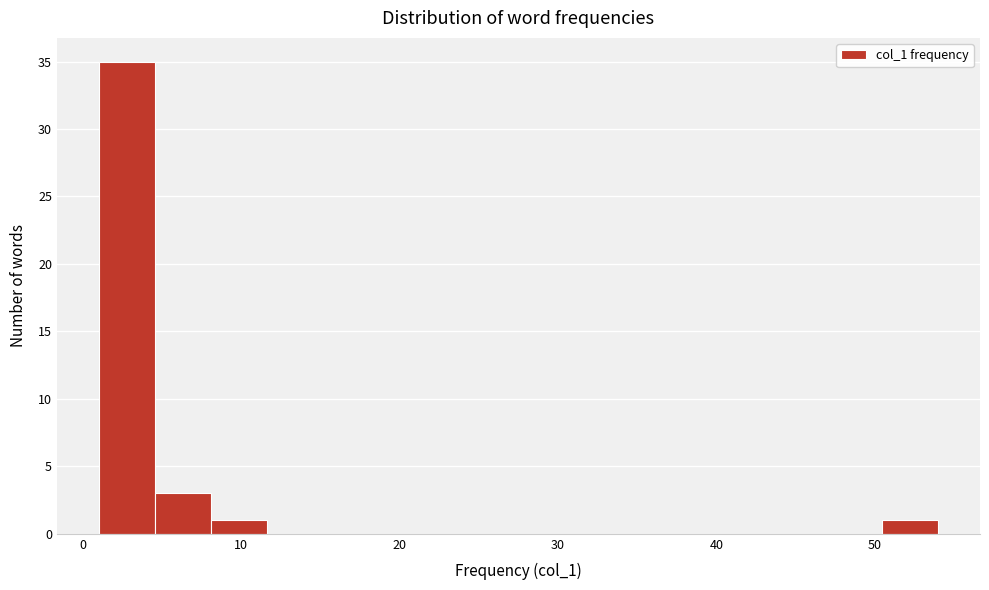

Around what value on the x-axis is the tallest bar? Give the approximate position of its centre, as read against the axis.

3